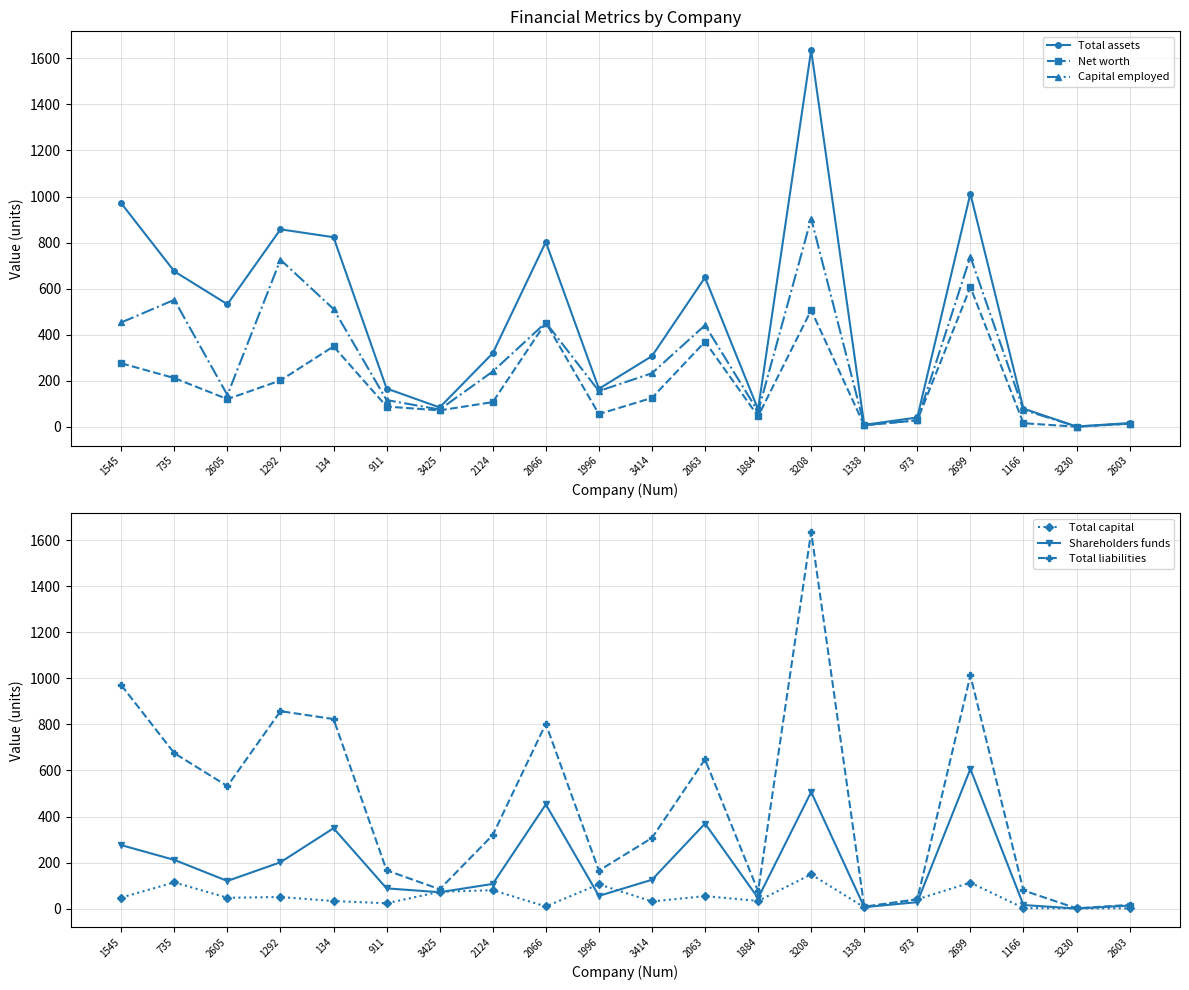

What position from the right is 134?

16